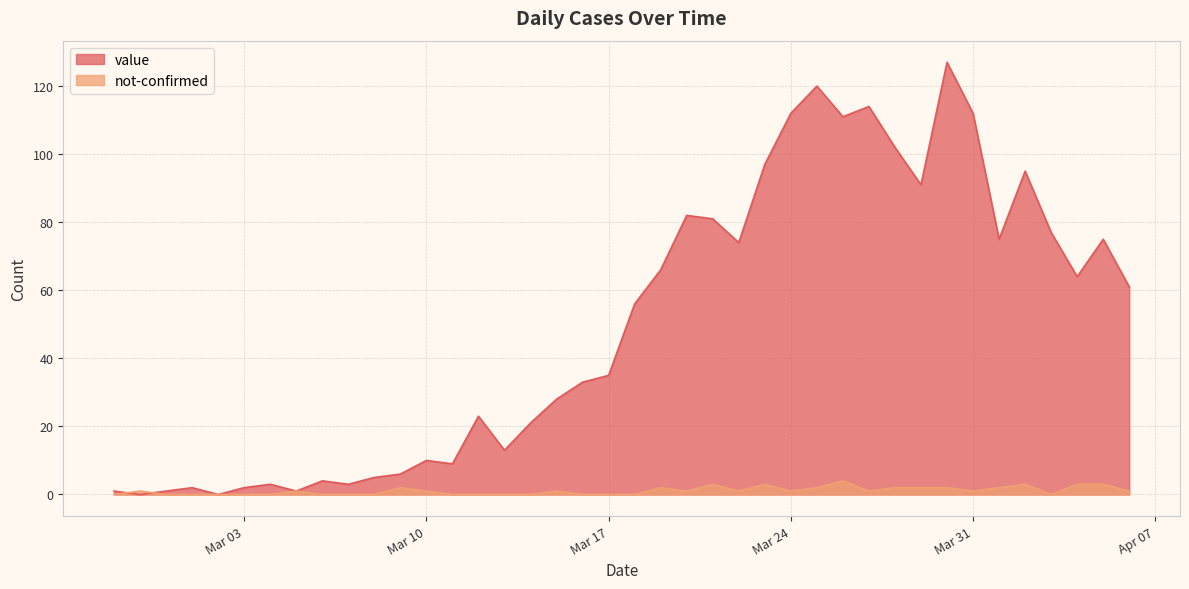

Where is value nearest to the value 63?

2020-04-04